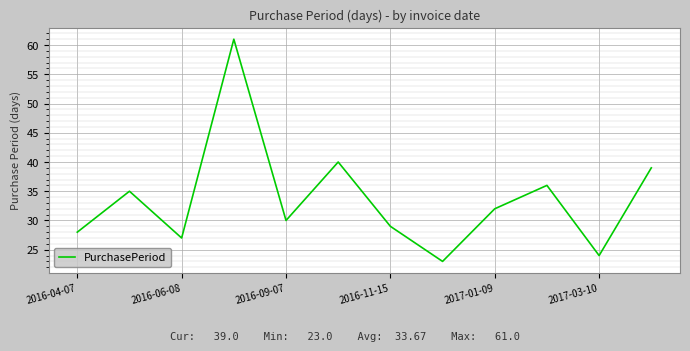

What is the difference between the maximum and minimum values?

38